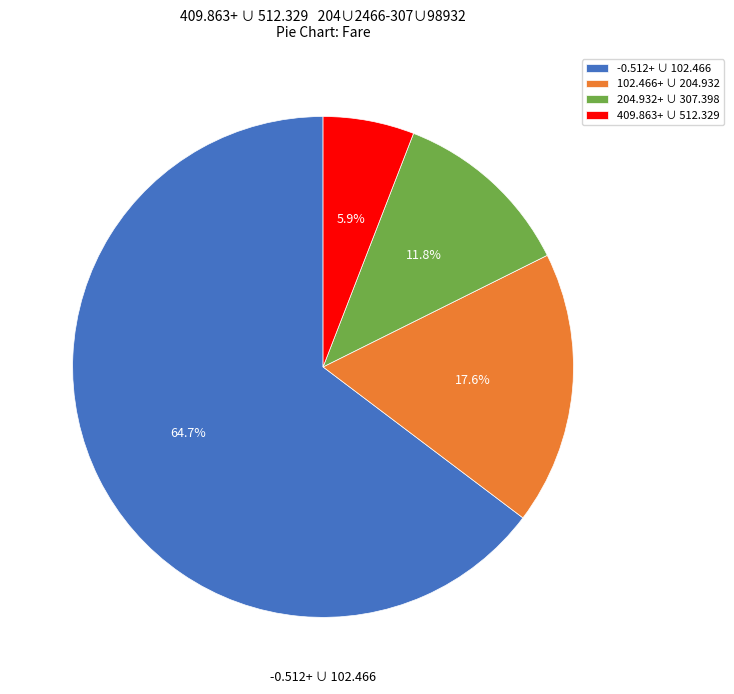

Do 102.466+ ∪ 204.932 and 204.932+ ∪ 307.398 together represent more than half of the pie?

No